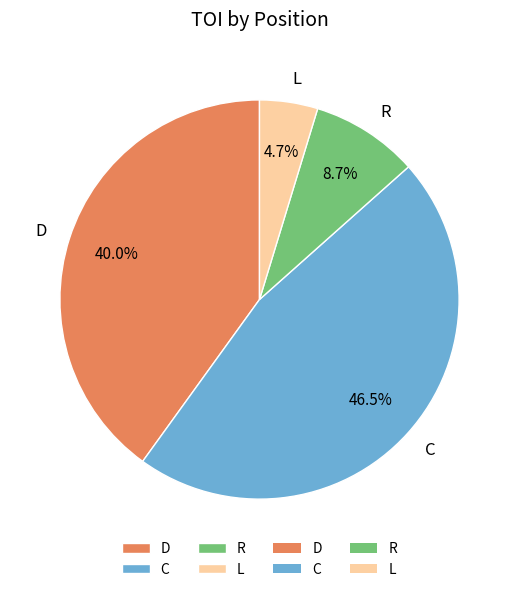

Is the sum of L and C greater than half?

Yes